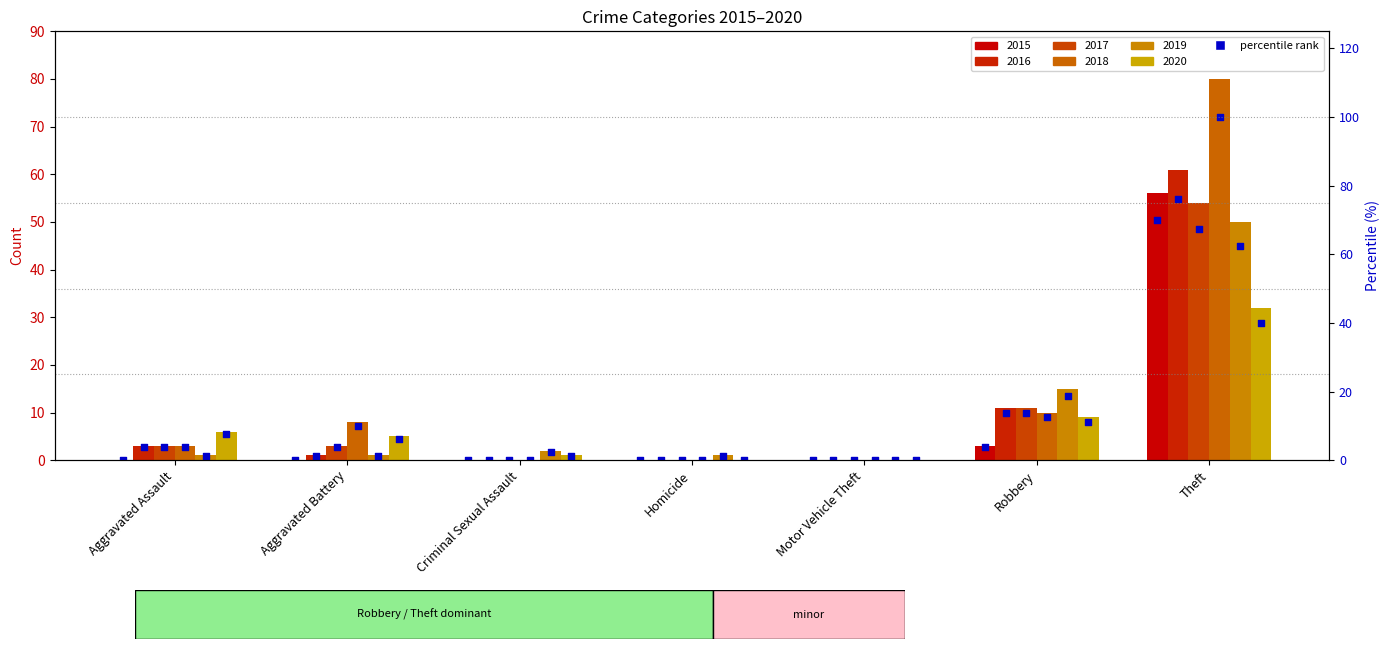

Which has a higher value, Aggravated Assault or Theft?

Theft